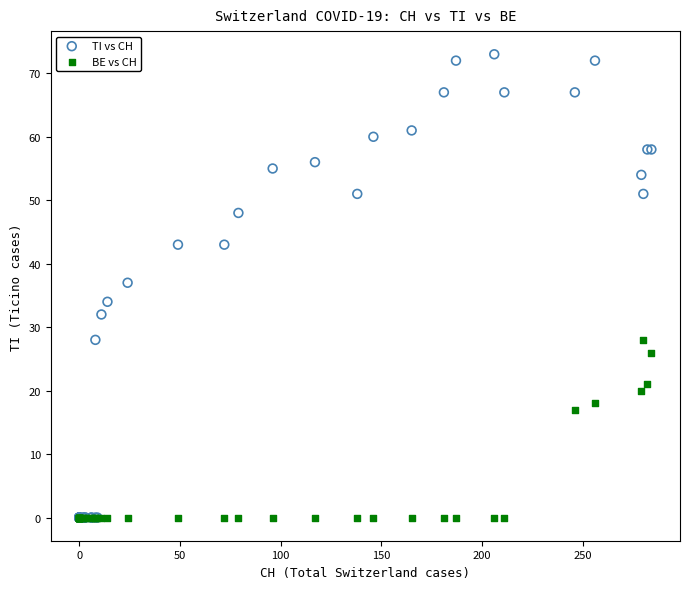

What are all the series names shown in the legend?

TI vs CH, BE vs CH